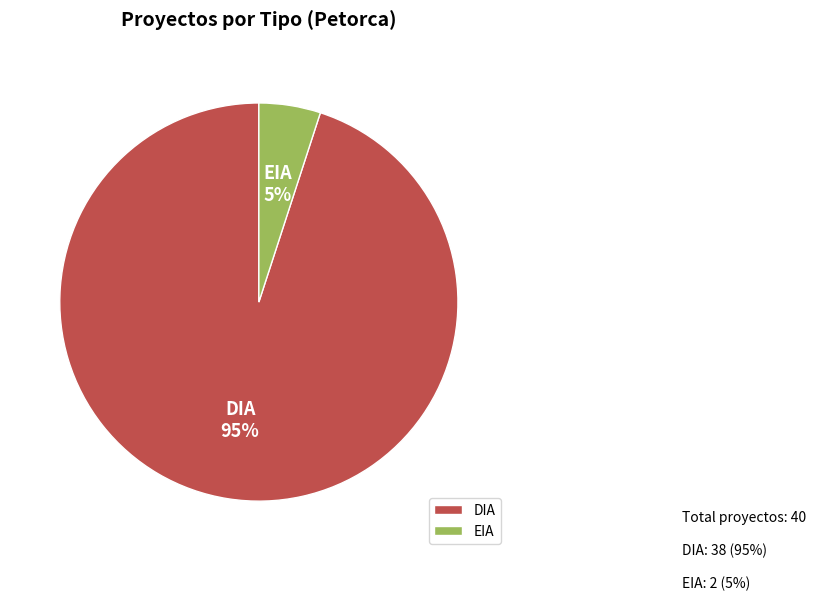

To the nearest percent, what percentage of the pie is EIA?

5%